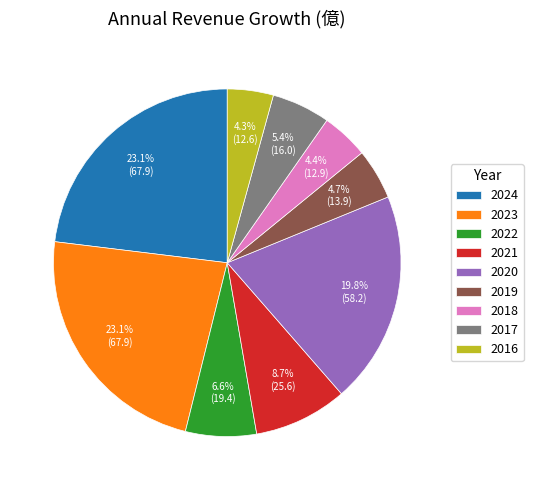

Is there a majority slice in this chart?

No